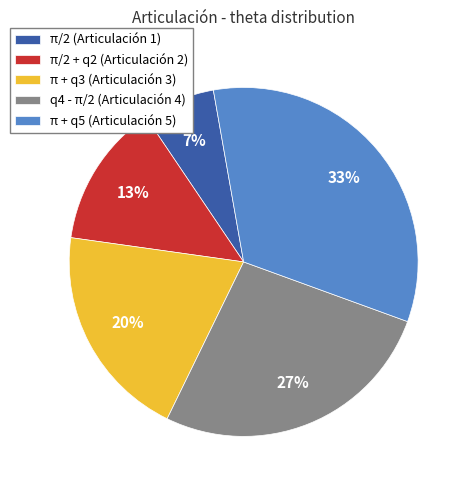

Is there a majority slice in this chart?

No